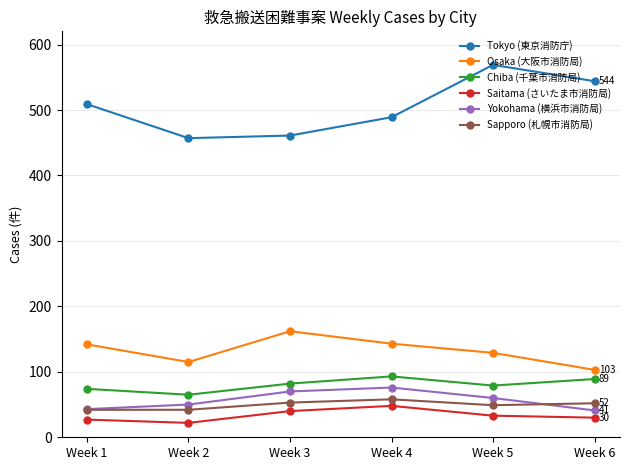

At which label is Tokyo (東京消防庁) closest to 513?

Week 1